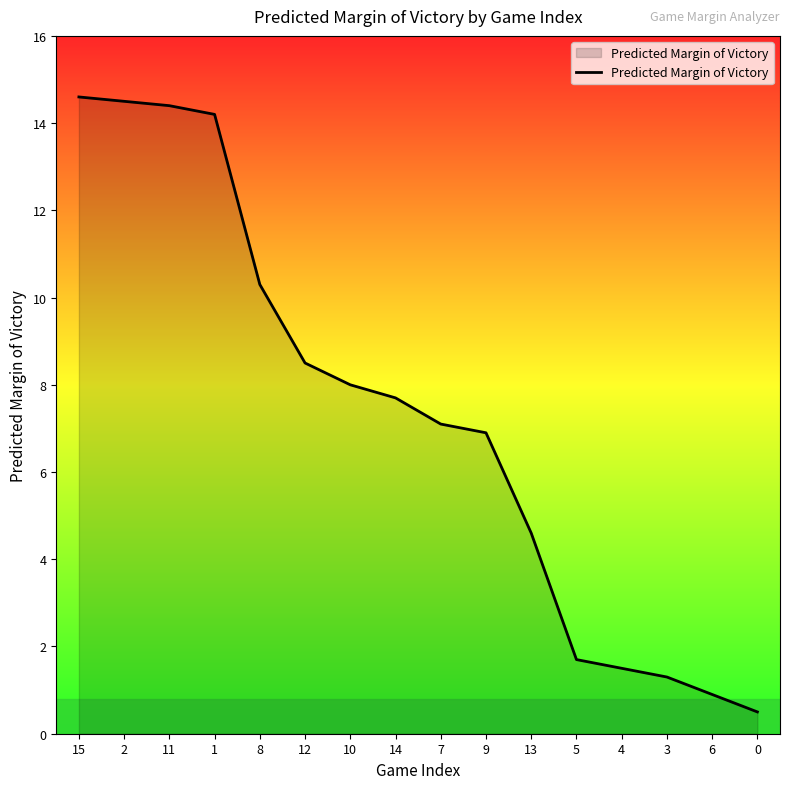

What position from the left is 15?

1